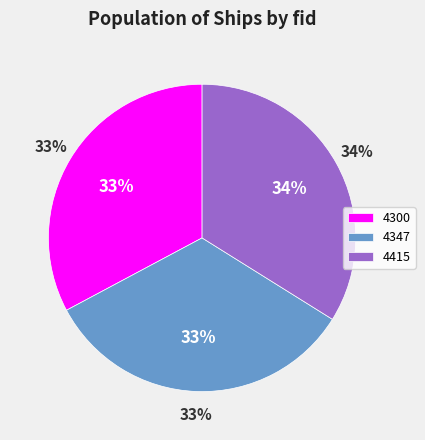

Does 4347 account for over 50% of the chart?

No